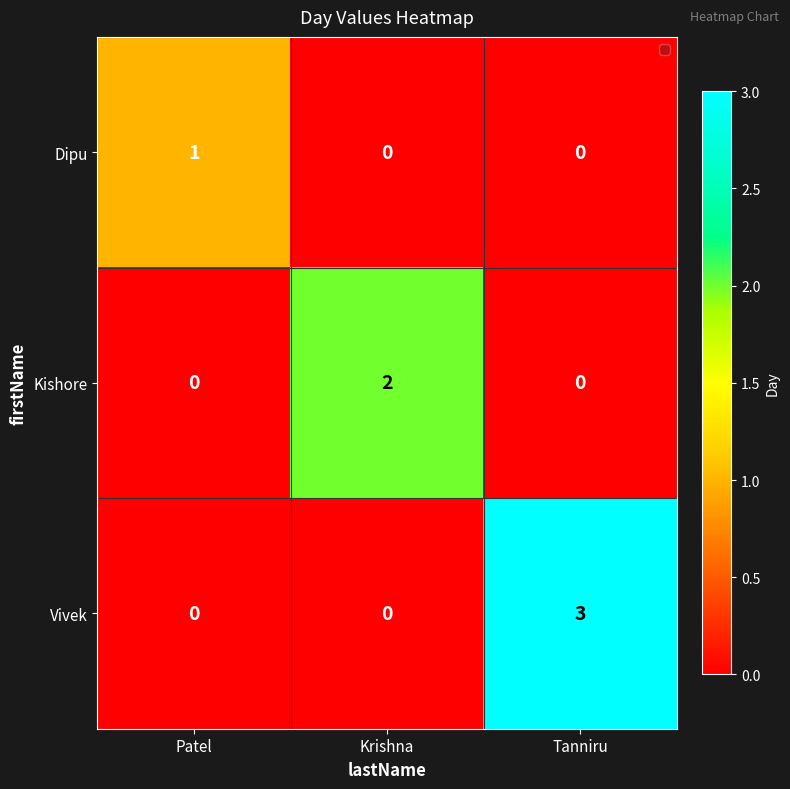

Reading left to right, what are all the values shown in this chart?

Dipu: 1	0	0
Kishore: 0	2	0
Vivek: 0	0	3